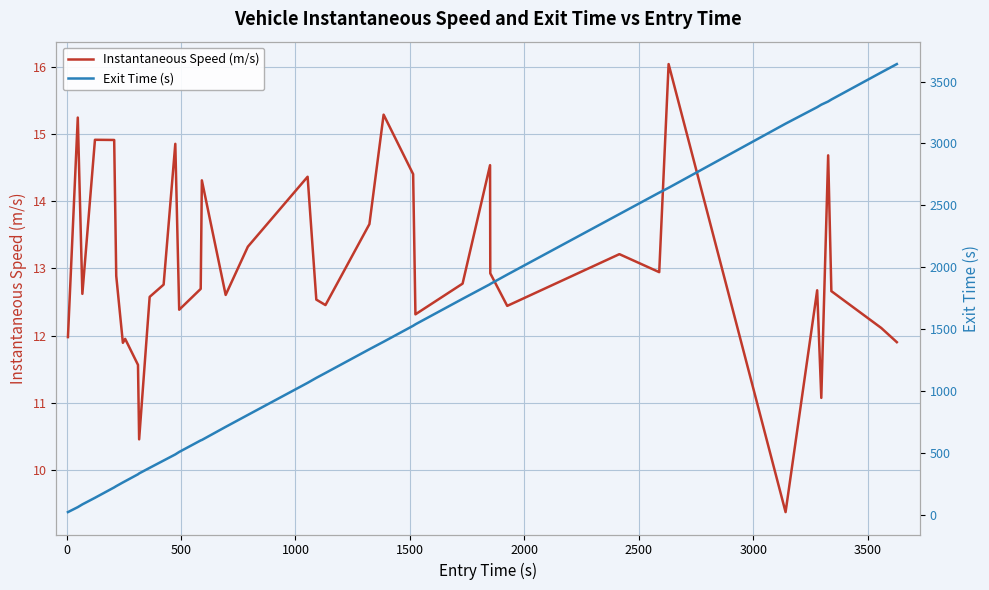

What is the minimum value for Instantaneous Speed (m/s)?

9.4